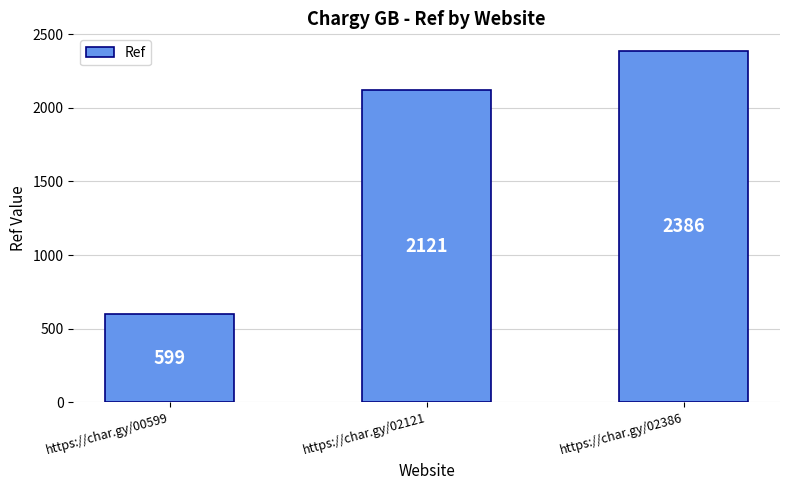

What is the difference between the maximum and minimum values?

1787